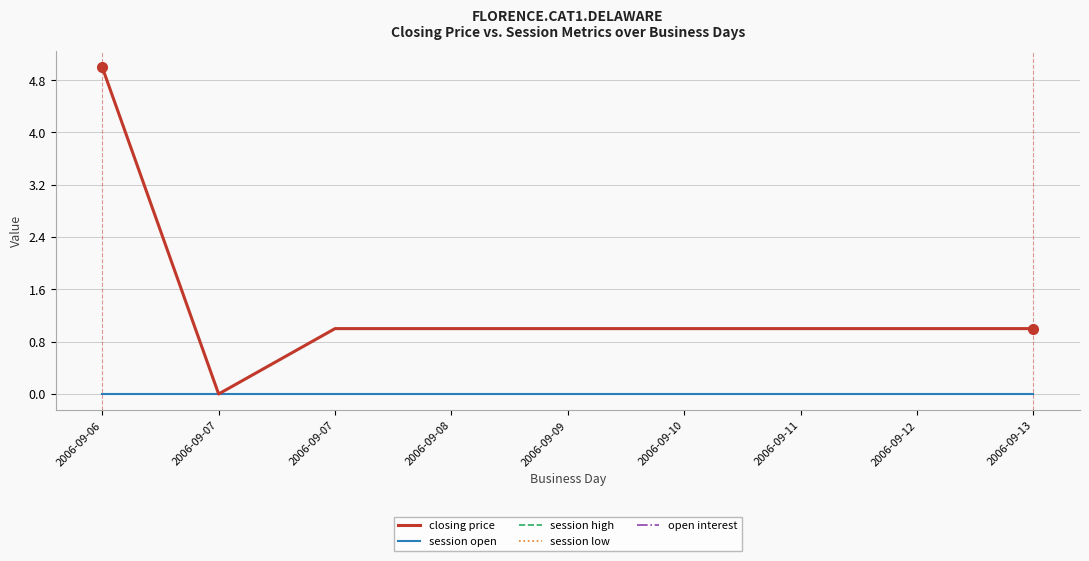

Which category has the lowest value in the open interest series?

2006-09-06